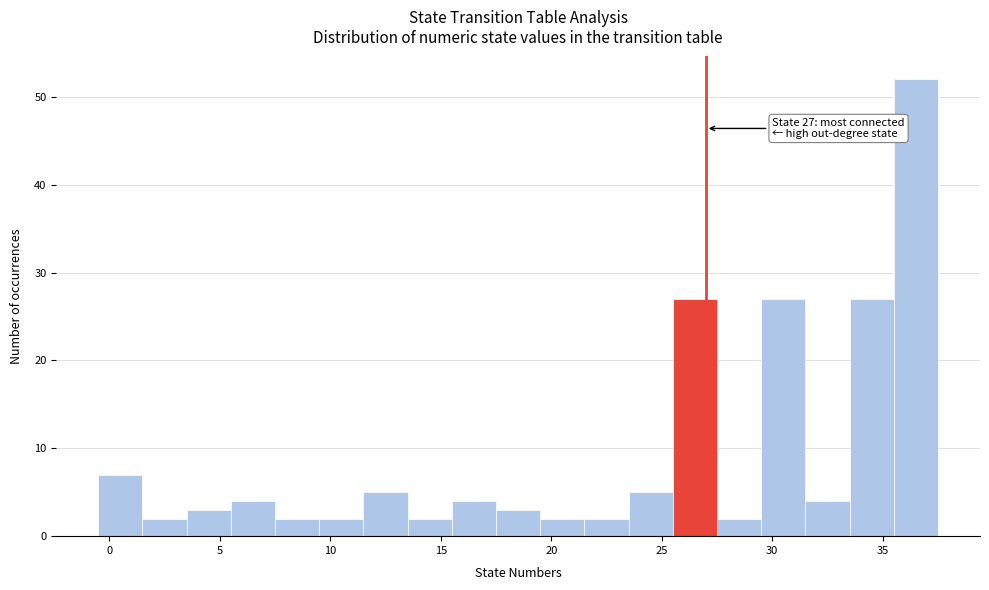

Which range on the x-axis has the tallest bar?

35.5 to 37.5